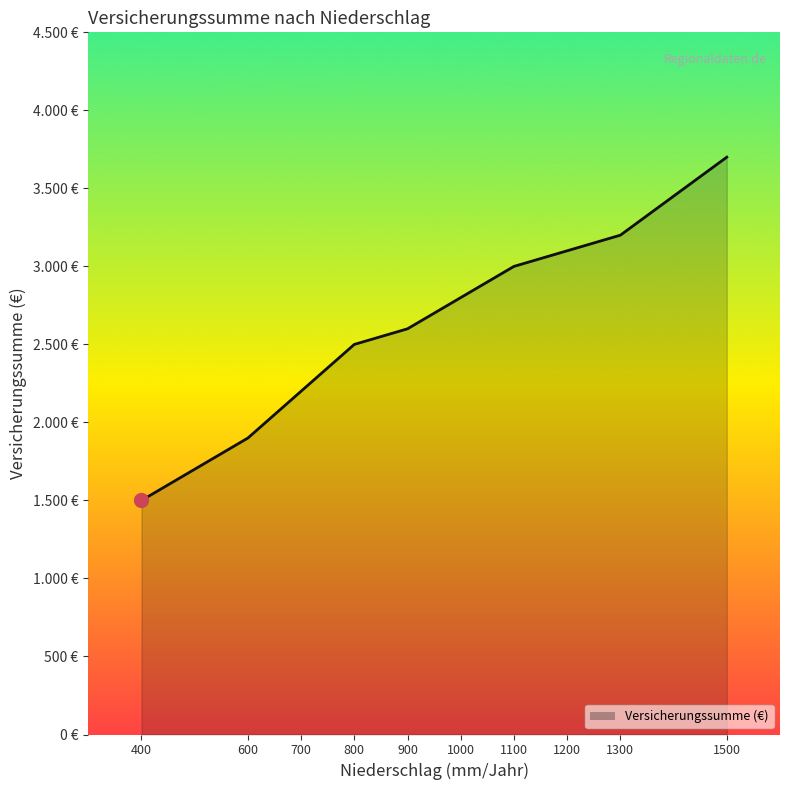

Is this an area chart (filled region under the line)?

Yes